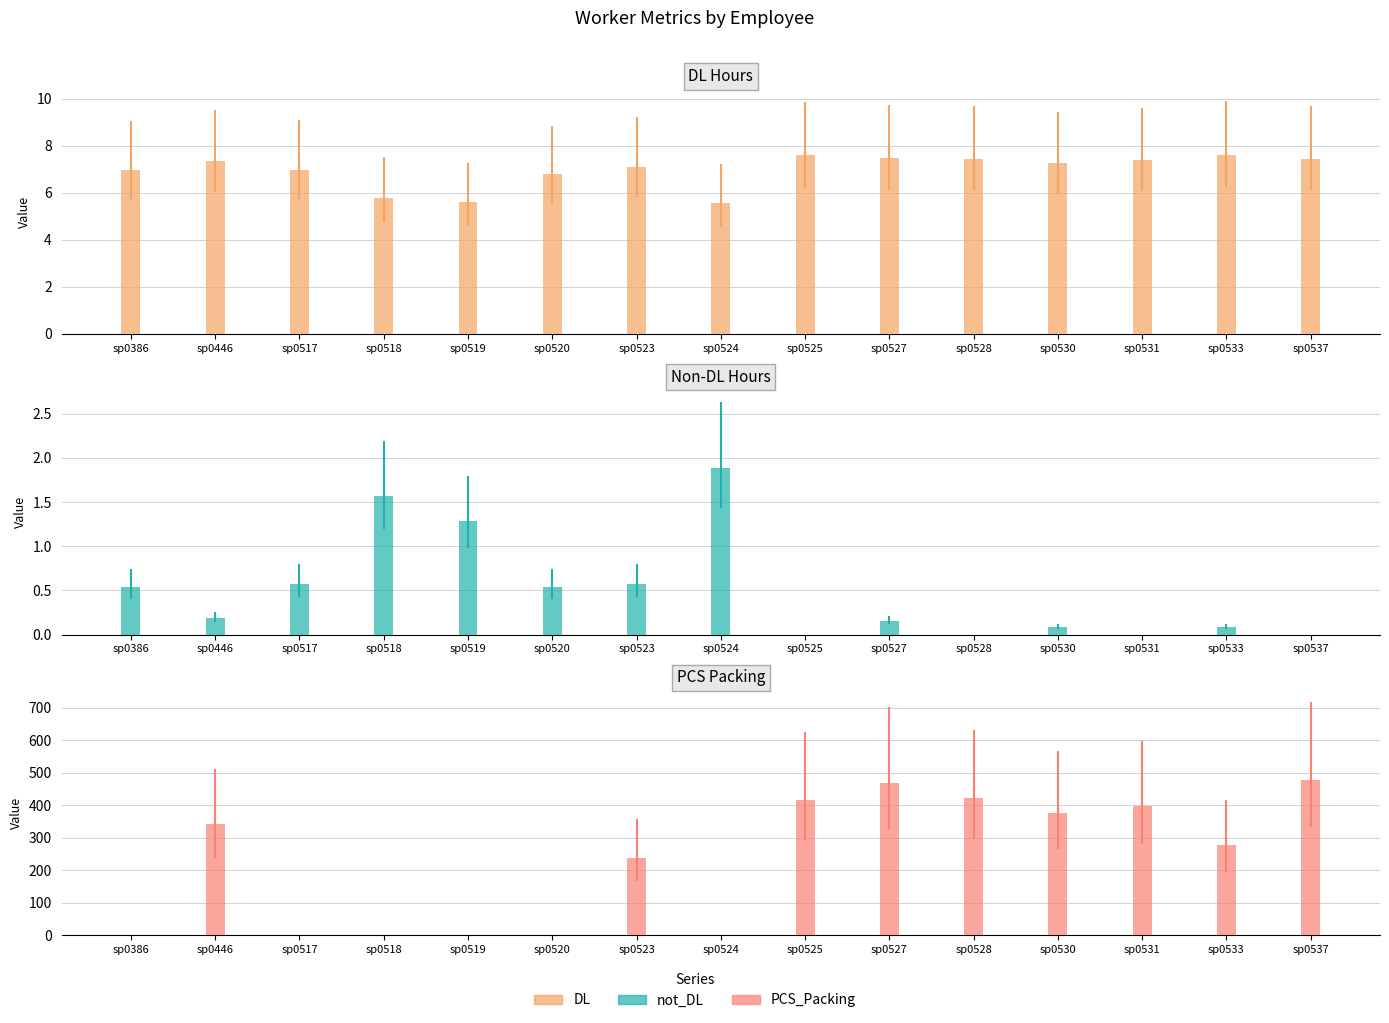

What is the maximum value for PCS_Packing?

478.0